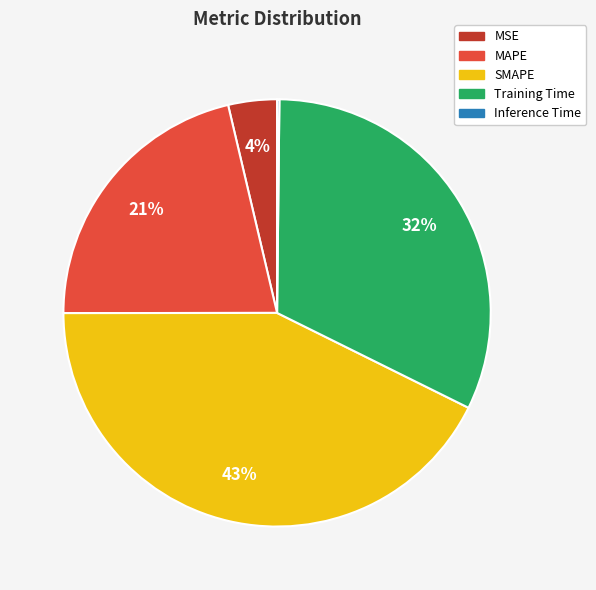

To the nearest percent, what is the combined percentage of MSE and MAPE?

25%